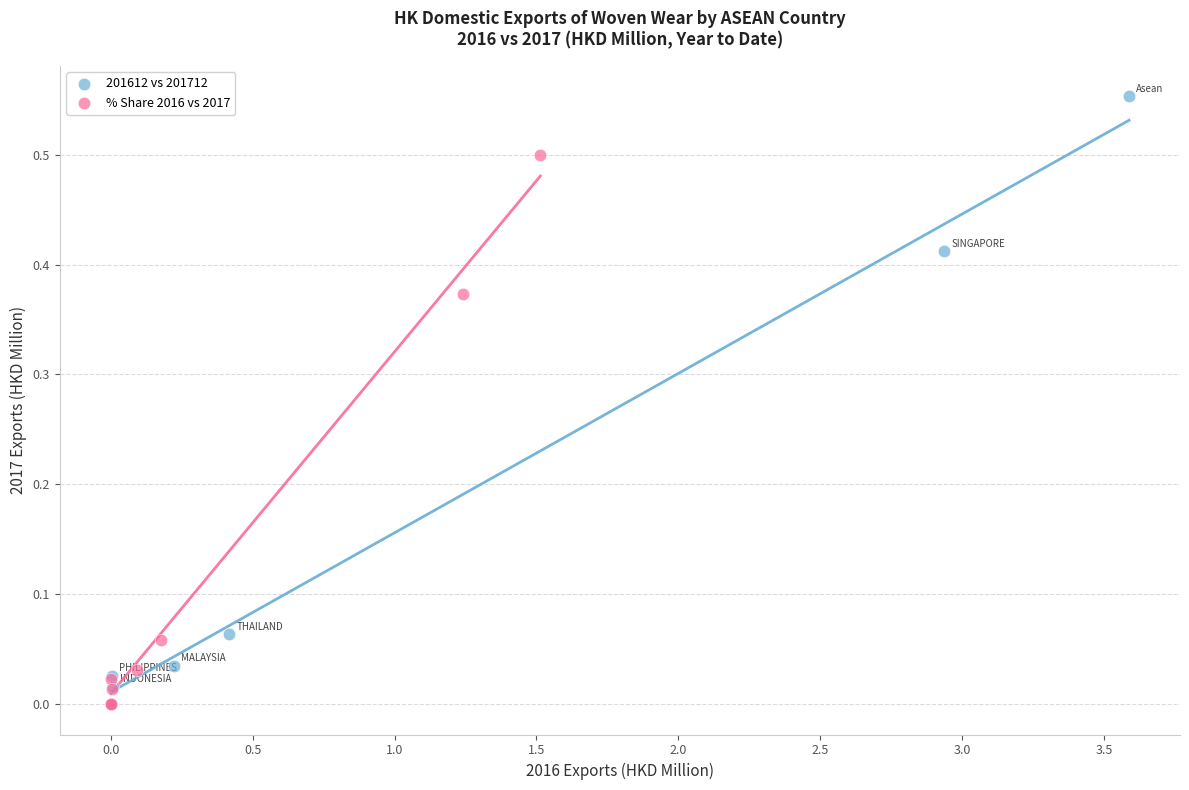

Which series has the largest Y range (max minus min)?

201612 vs 201712